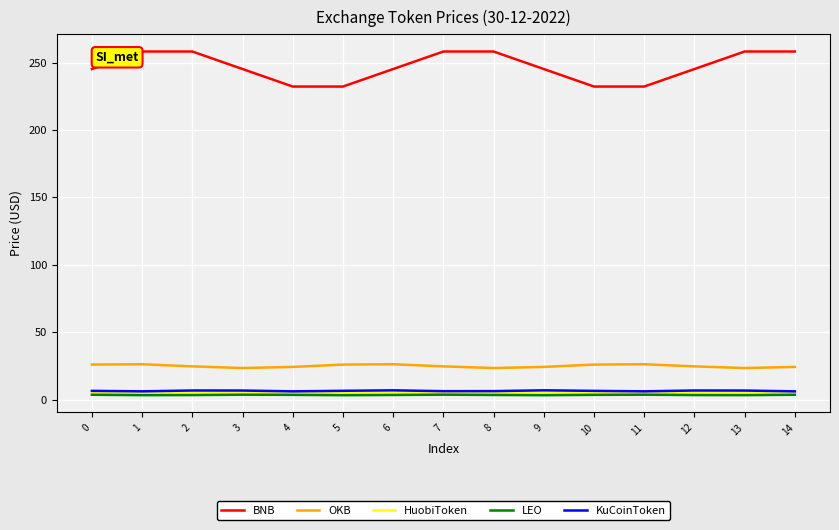

True or false: BNB and KuCoinToken cross at least once.

False